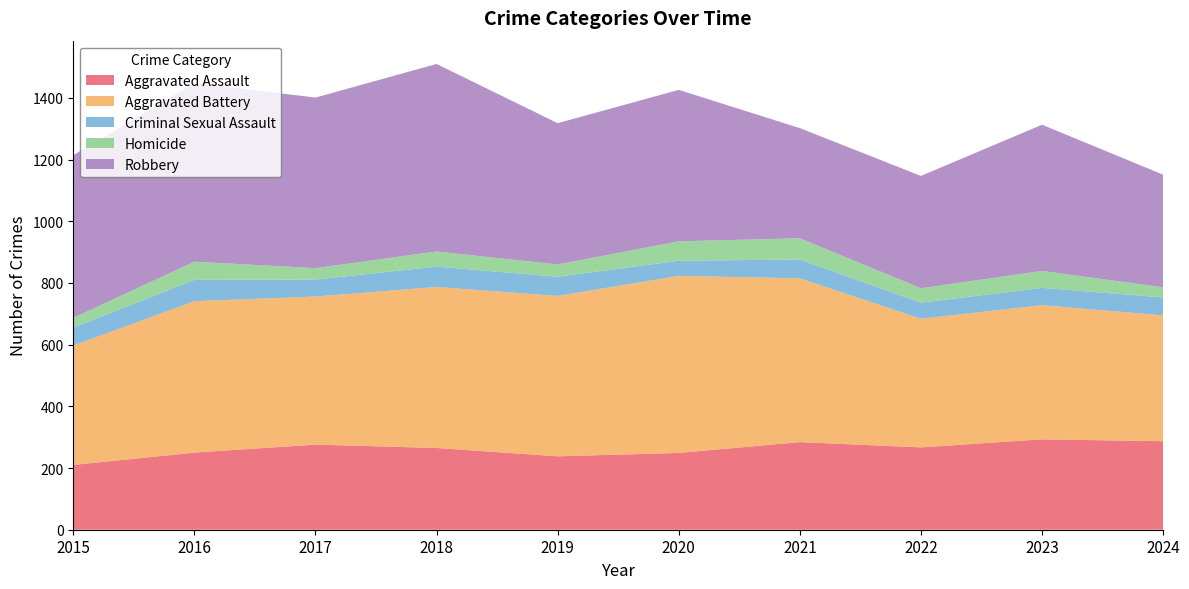

Reading left to right, what are all the values shown in this chart?

Aggravated Assault: 2015=210	2016=250	2017=276	2018=265	2019=238	2020=249	2021=284	2022=267	2023=293	2024=287
Aggravated Battery: 2015=387	2016=491	2017=480	2018=522	2019=520	2020=574	2021=531	2022=417	2023=435	2024=408
Criminal Sexual Assault: 2015=58	2016=69	2017=55	2018=66	2019=62	2020=49	2021=61	2022=52	2023=56	2024=58
Homicide: 2015=32	2016=59	2017=37	2018=49	2019=40	2020=63	2021=69	2022=47	2023=55	2024=33
Robbery: 2015=527	2016=579	2017=553	2018=608	2019=458	2020=491	2021=357	2022=364	2023=474	2024=365